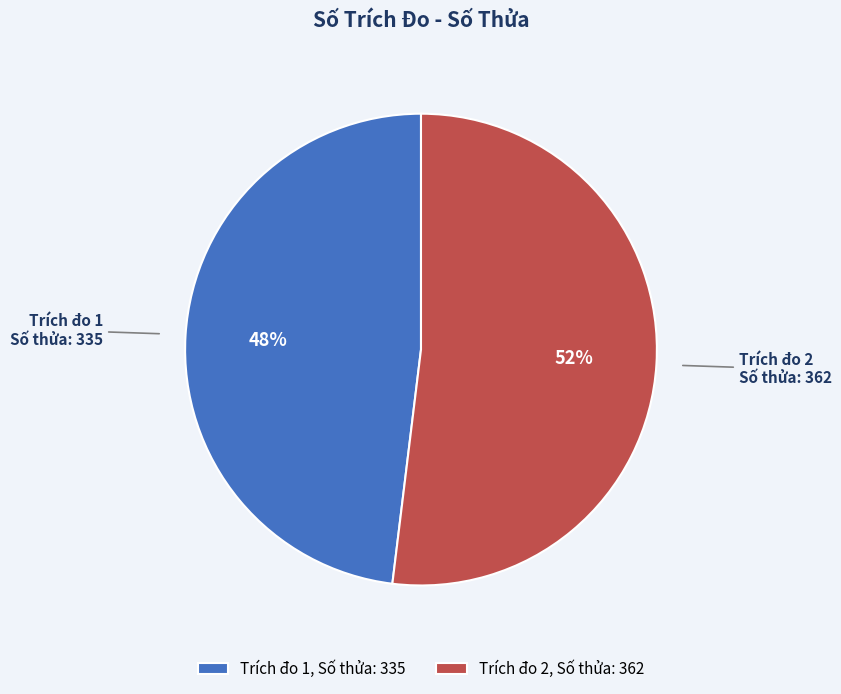

How many slices are in this pie chart?

2